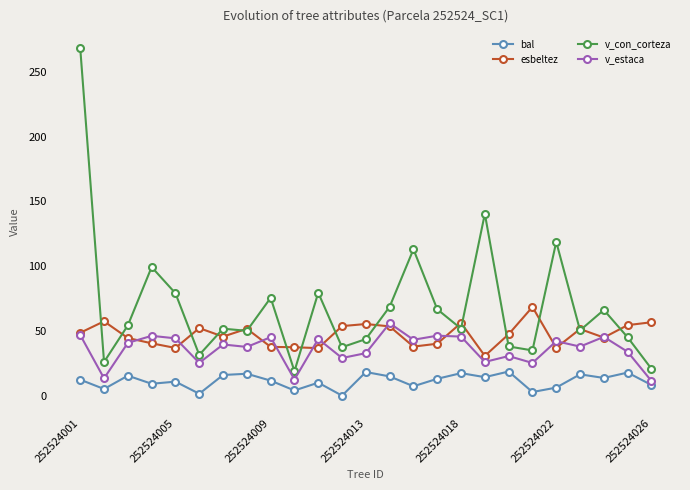

Which series has the widest spread of values?

v_con_corteza